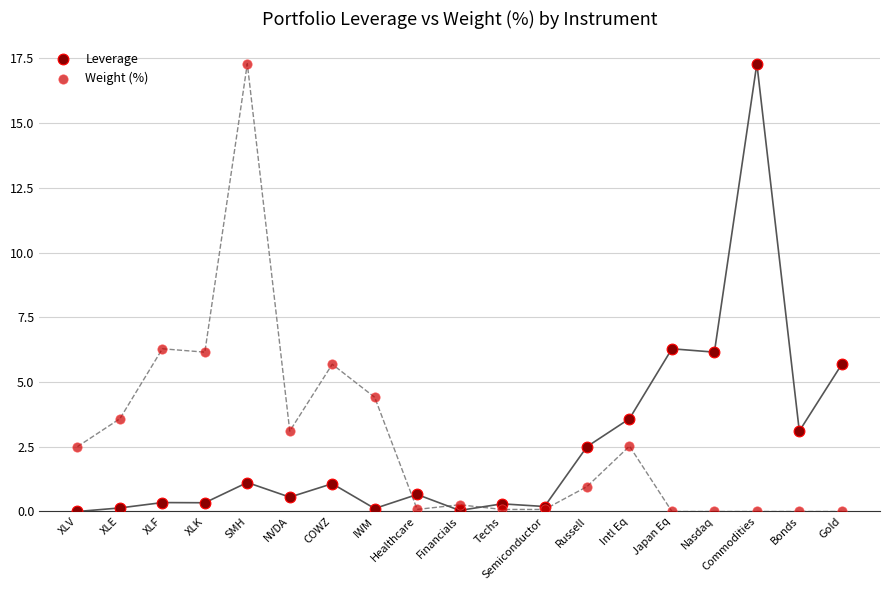

What are all the series names shown in the legend?

Leverage, Weight (%)